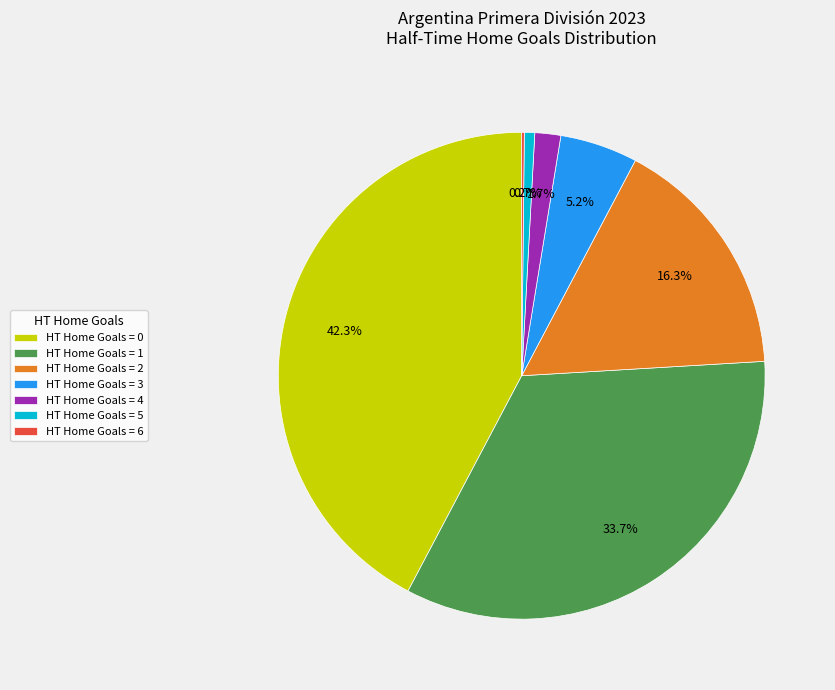

What is the largest slice in the pie chart?

HT Home Goals = 0